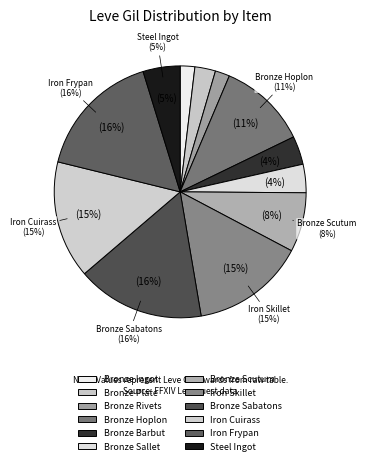

Does Level 5 (Bronze Scutum) represent more than half of the total?

No